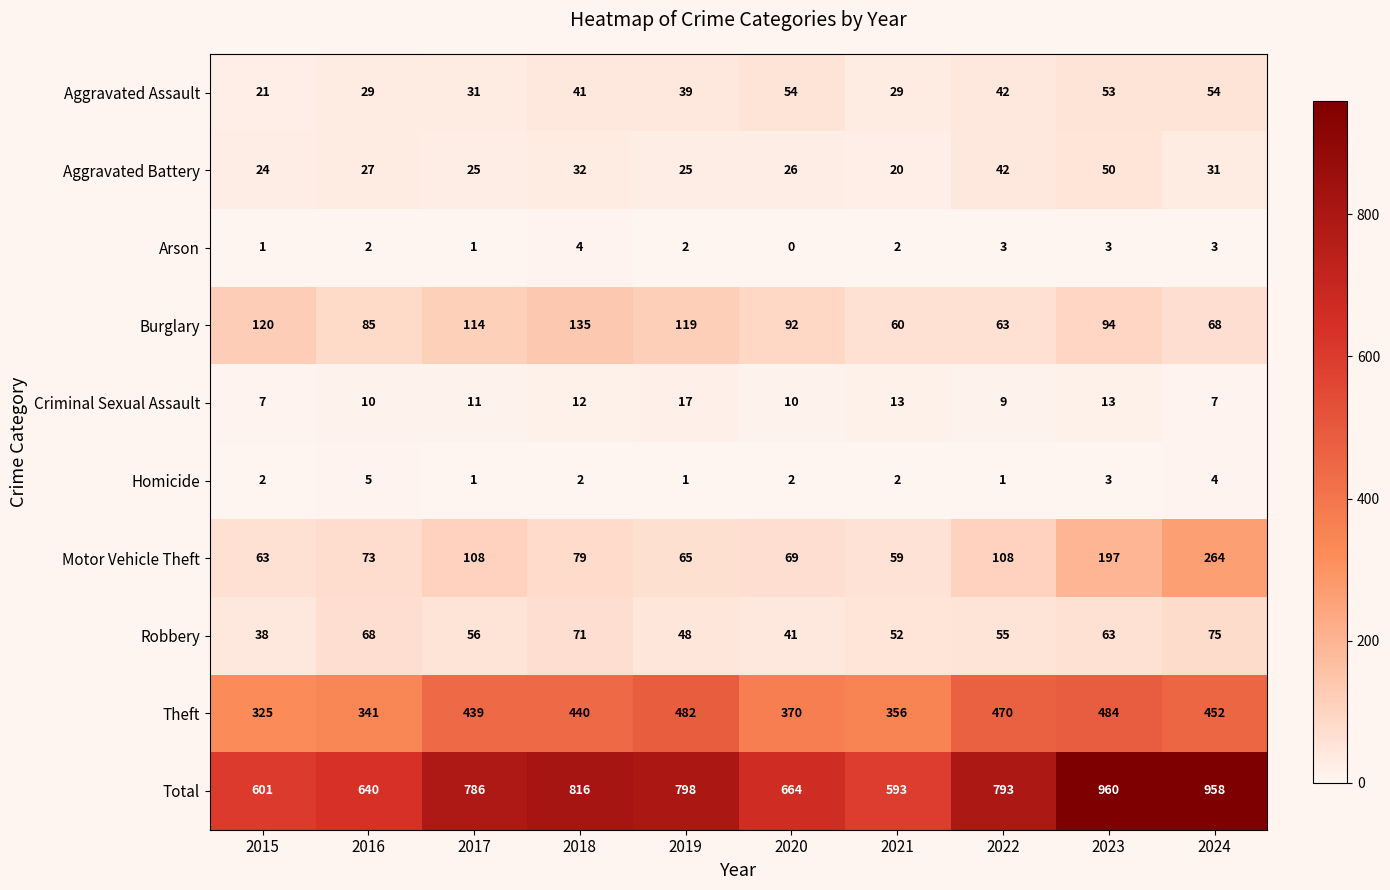

Which series has the largest range (max minus min)?

Total